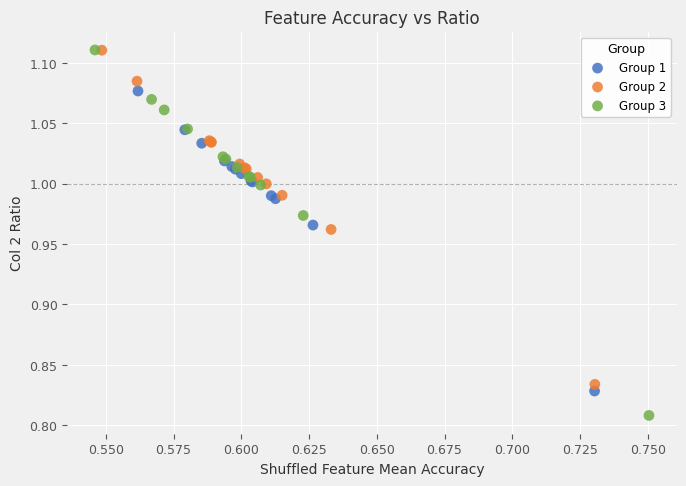

Which series reaches the minimum Y coordinate?

Group 3